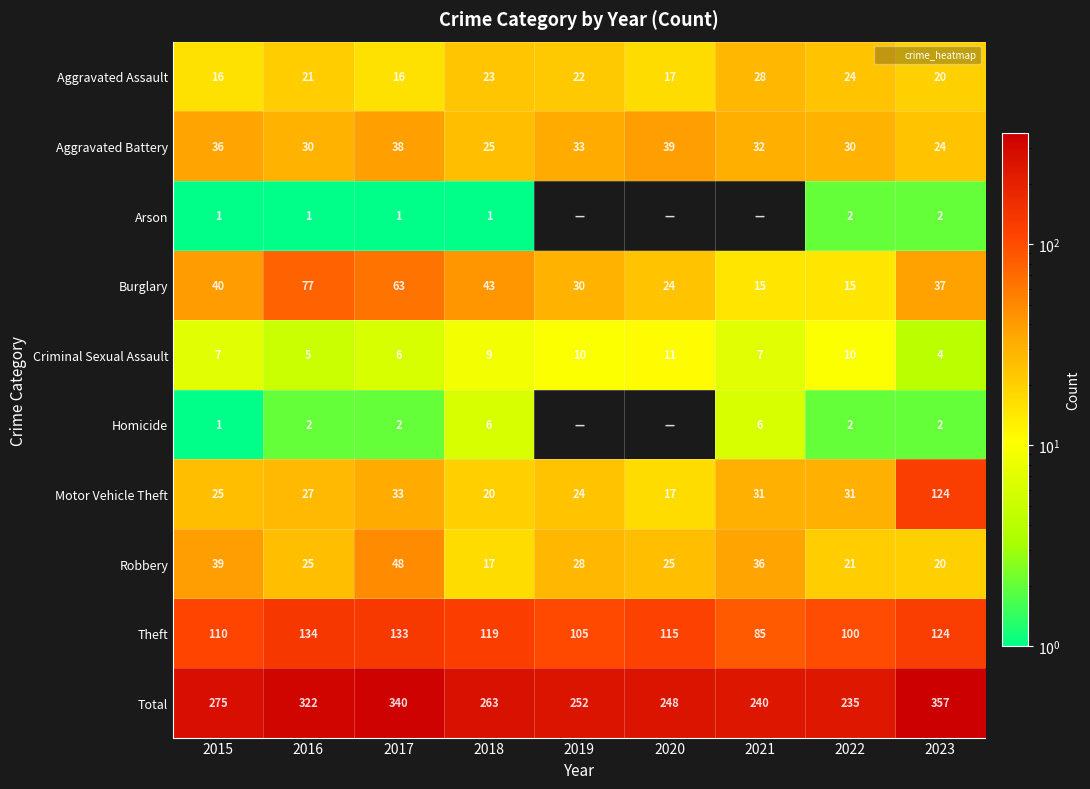

Between 2020 and 2022, which series saw the biggest shift?

Theft